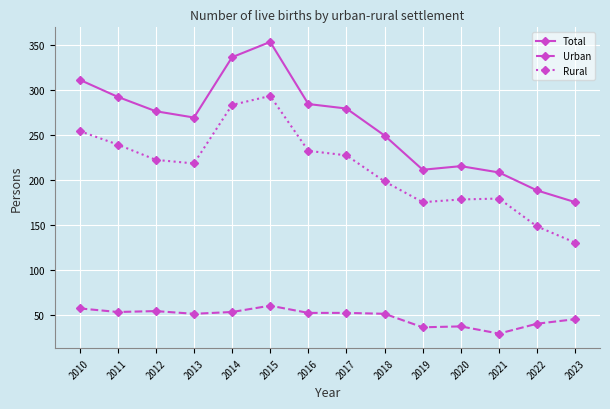

Where is Total nearest to the value 264?

2013